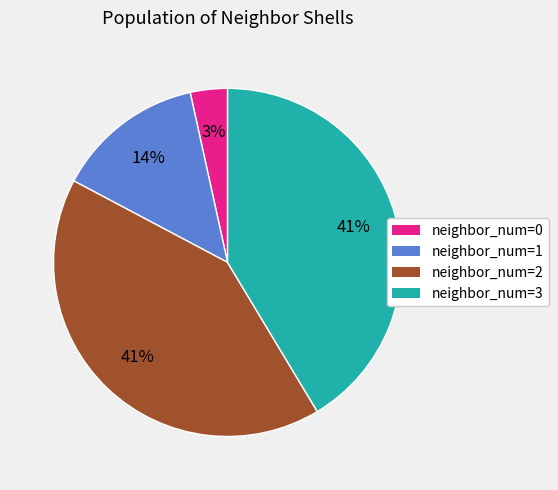

How many segments does this pie chart have?

4